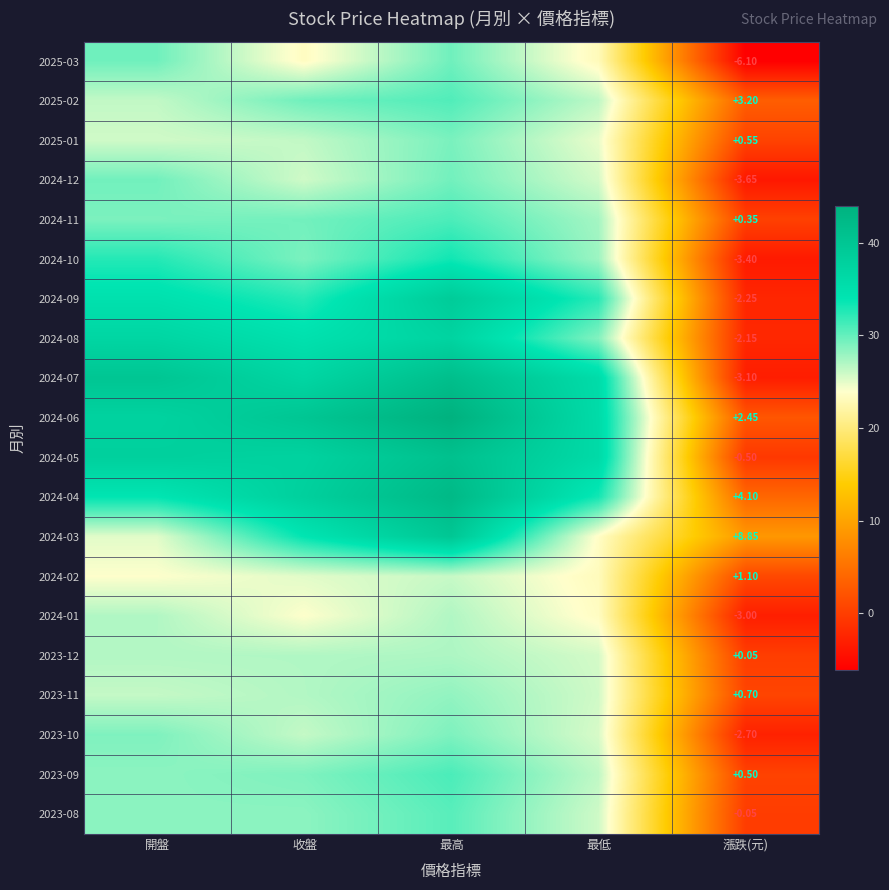

What is the greatest value displayed?

44.0